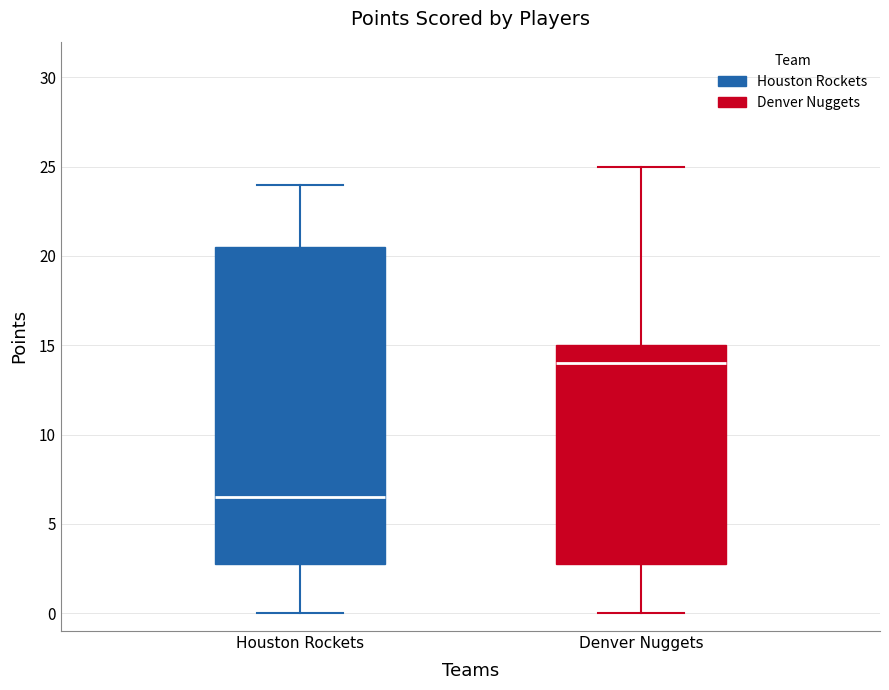

Reading left to right, read every box against the y-axis: the position of its median line, the range the box covers, and the ends of its whiskers. The values are not printed on the chart, so give them approximately, as read against the axis.

Houston Rockets: median 6.5, box 3.0 to 20.5, whiskers 0.0 to 24.0
Denver Nuggets: median 14.0, box 3.0 to 15.0, whiskers 0.0 to 25.0